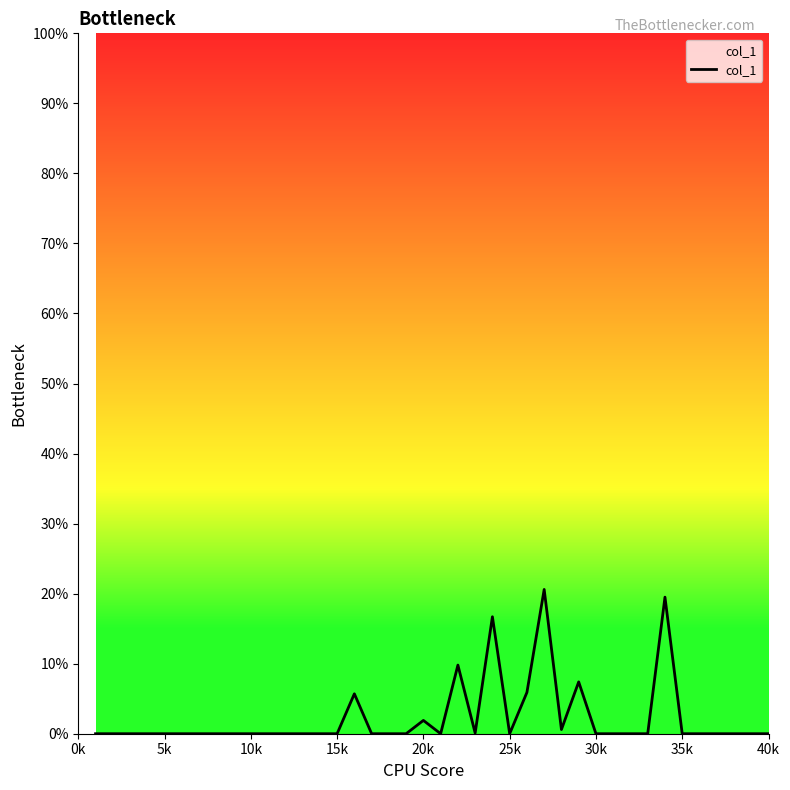

What is the maximum value shown in the chart?

20.6